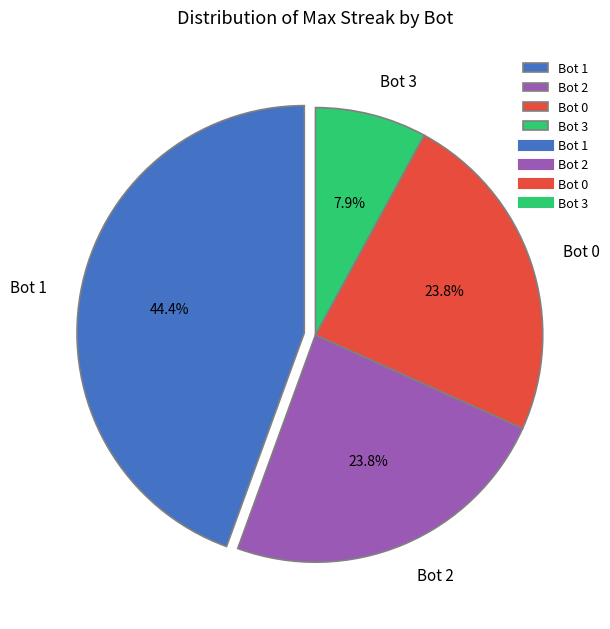

To the nearest percent, what is the average slice percentage?

25%